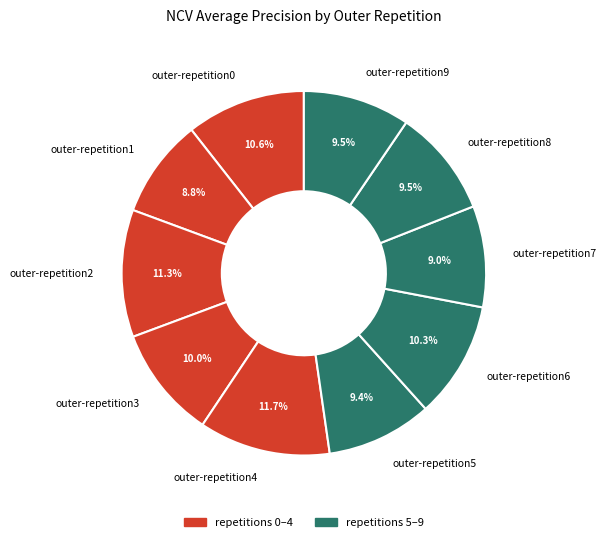

Count the number of slices in the pie.

10